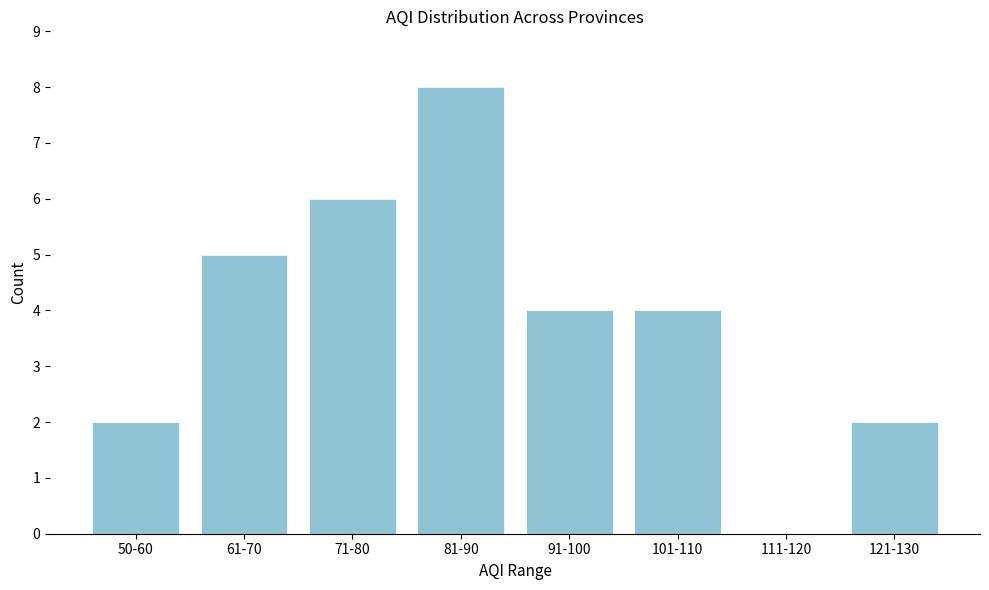

Reading left to right, extract all data points from this chart.

50-60=2	61-70=5	71-80=6	81-90=8	91-100=4	101-110=4	111-120=0	121-130=2